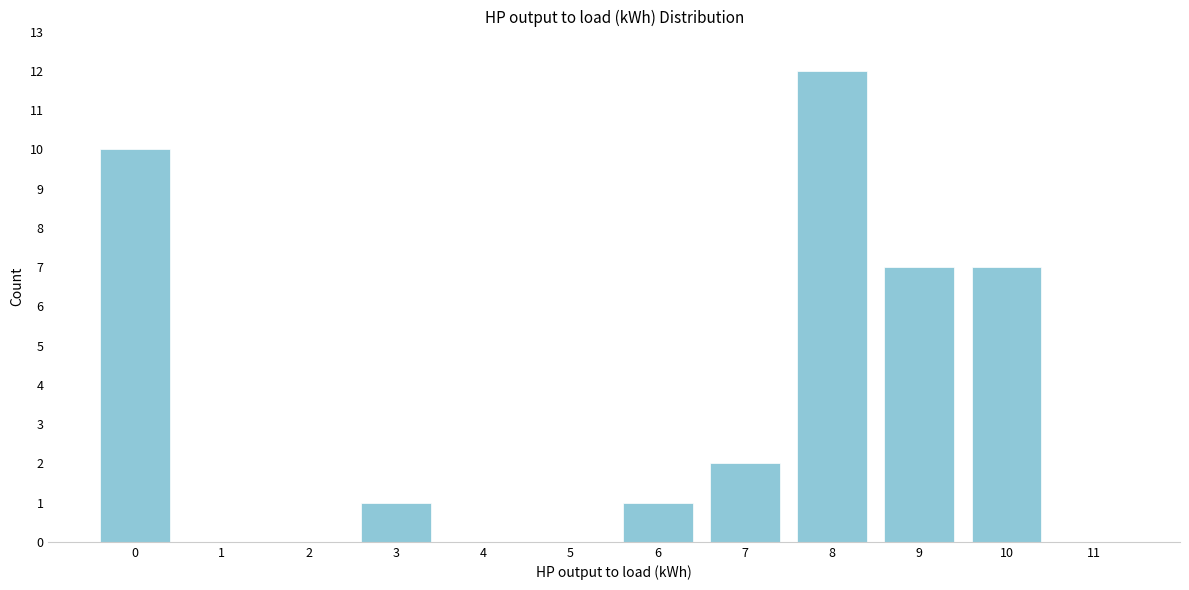

What is the greatest value displayed?

12